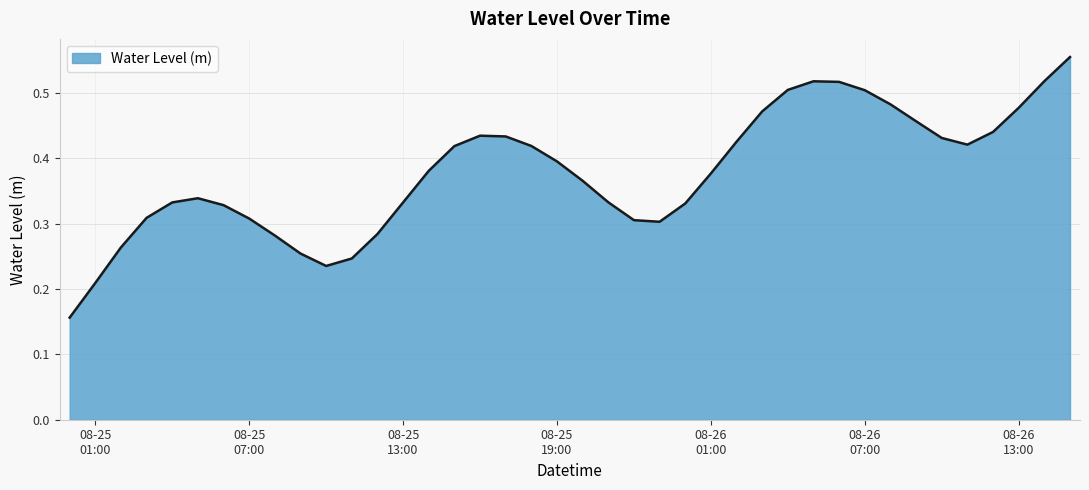

True or false: the data has more than 2 interior local peaks.

True